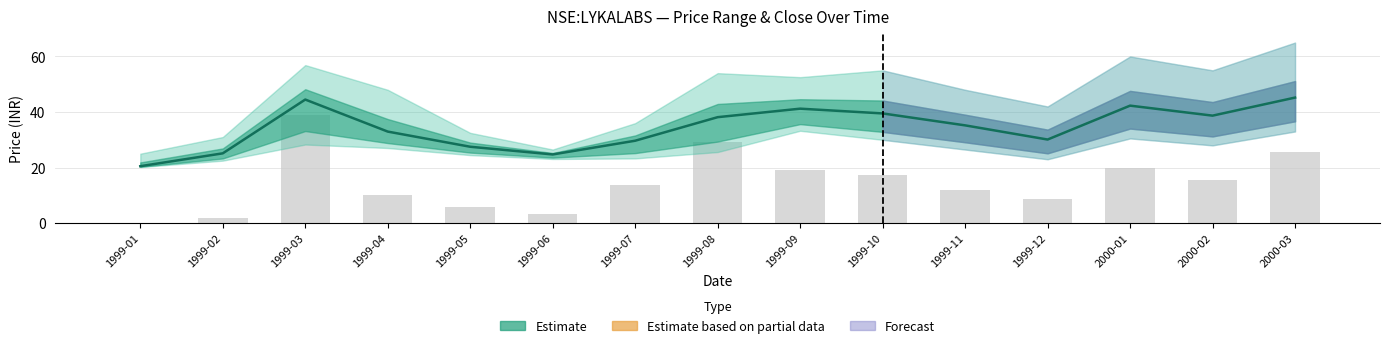

Rank the series by their maximum value, from highest to lowest.

Close, Volume (scaled)